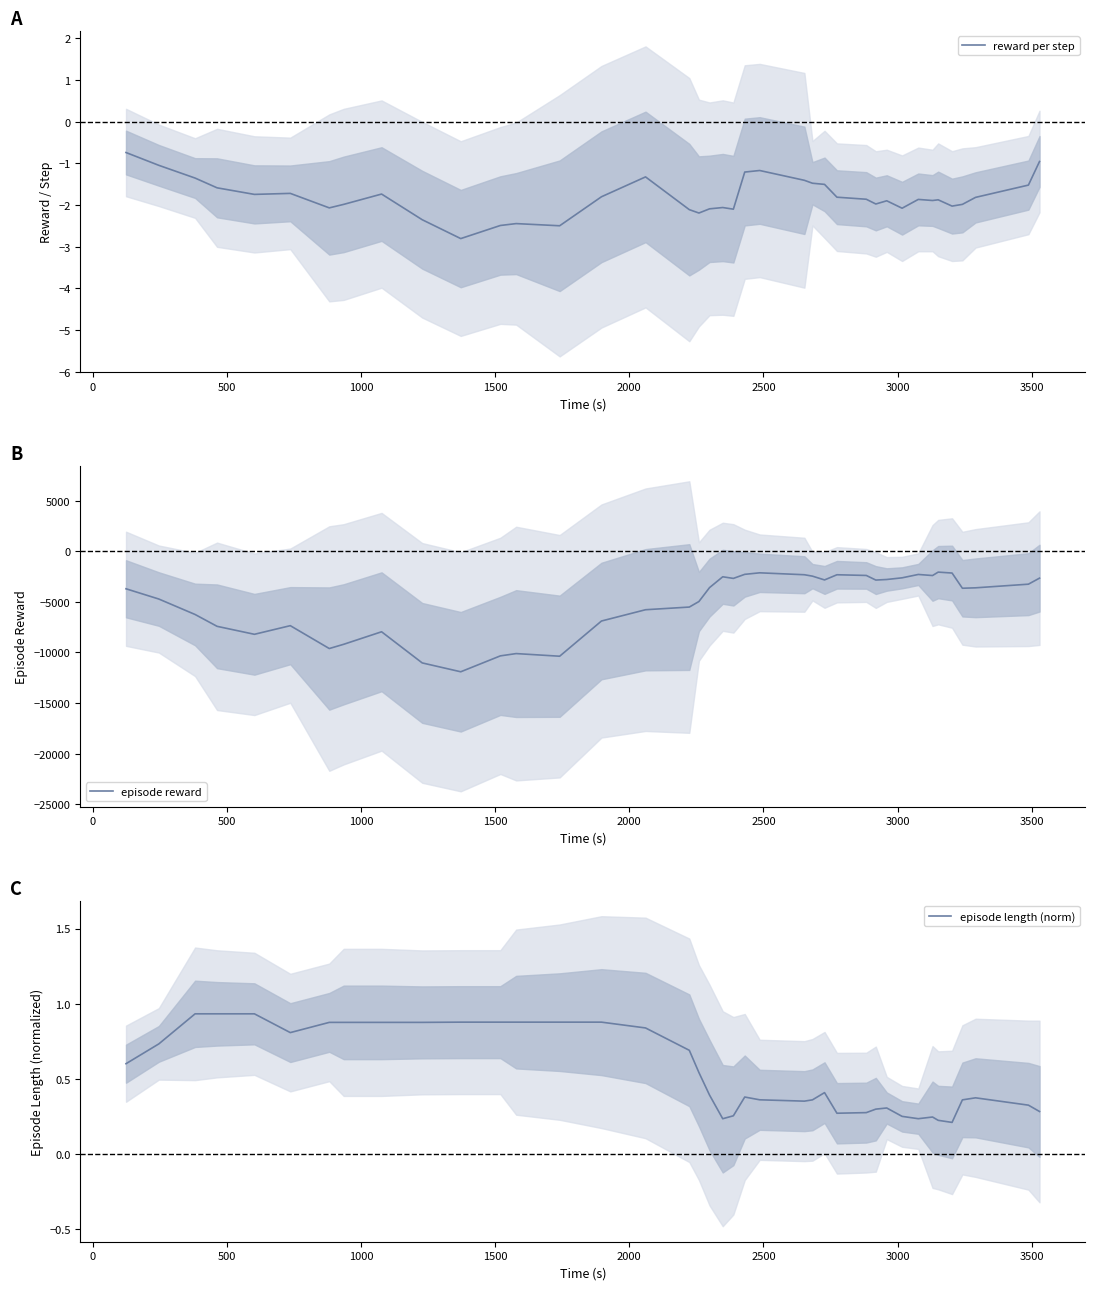

True or false: reward per step and episode reward intersect in this chart.

False